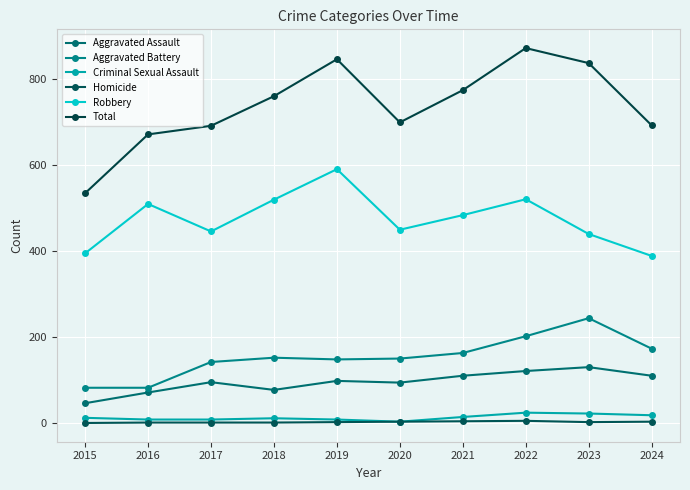

Where is the first local maximum for Criminal Sexual Assault?

2018